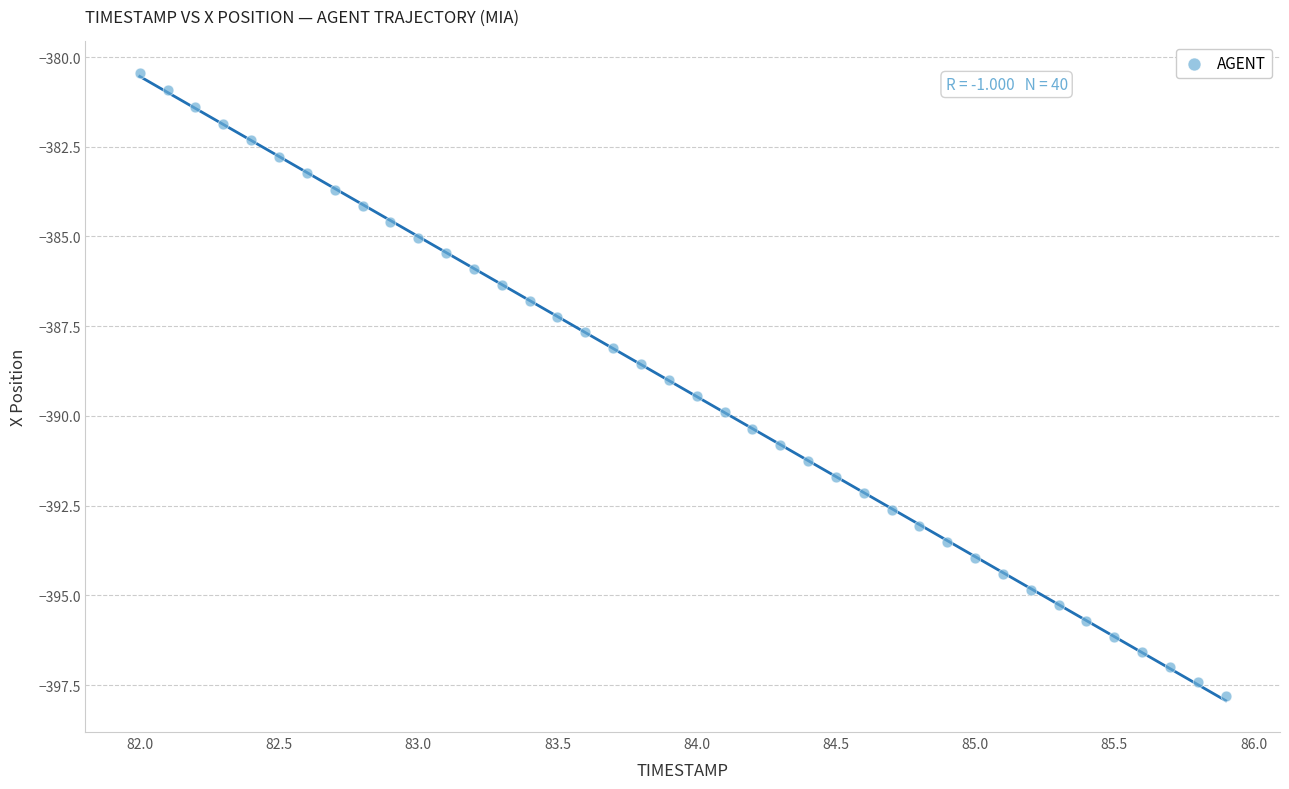

What is the range of X values (max minus min)?

3.9